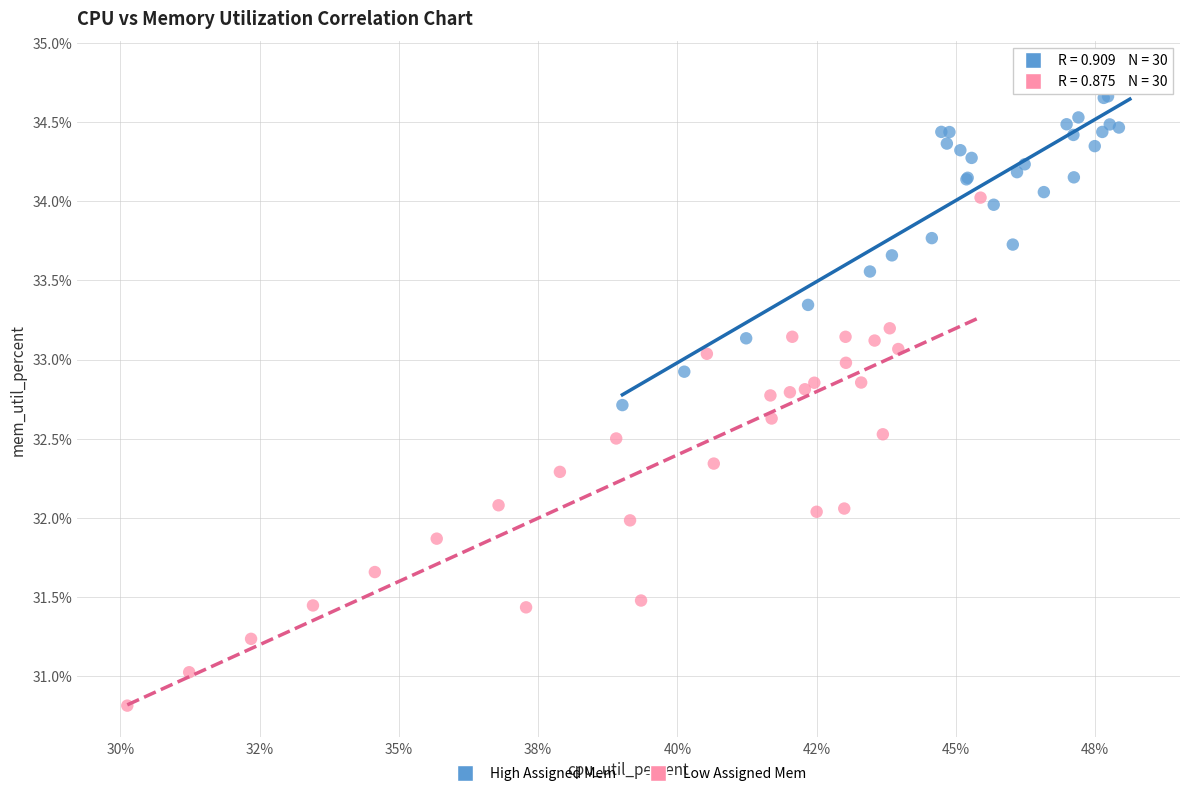

Which series contains the lowest Y value?

Low Assigned Mem